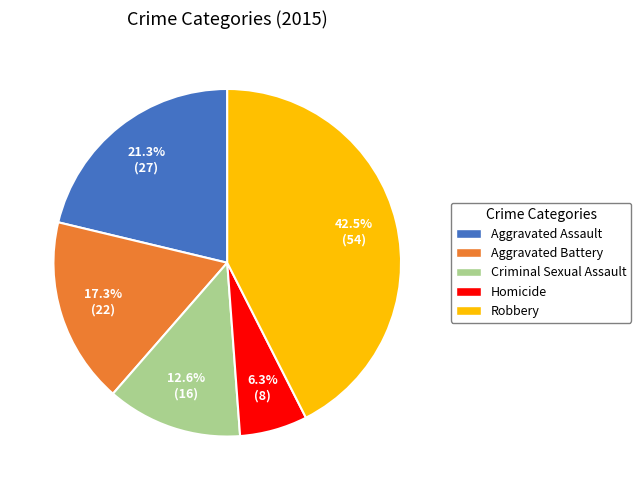

Rank the categories by value from lowest to highest.

Homicide, Criminal Sexual Assault, Aggravated Battery, Aggravated Assault, Robbery